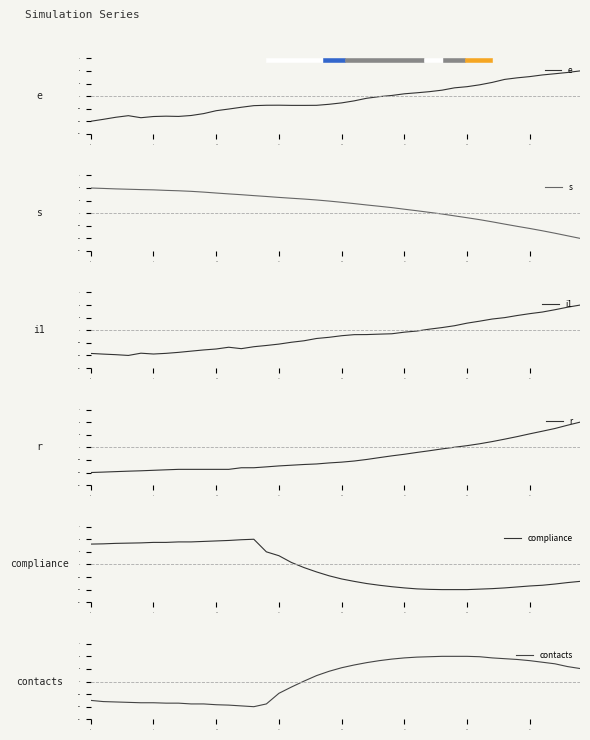

Which series changed the most between 20 and 37?

r